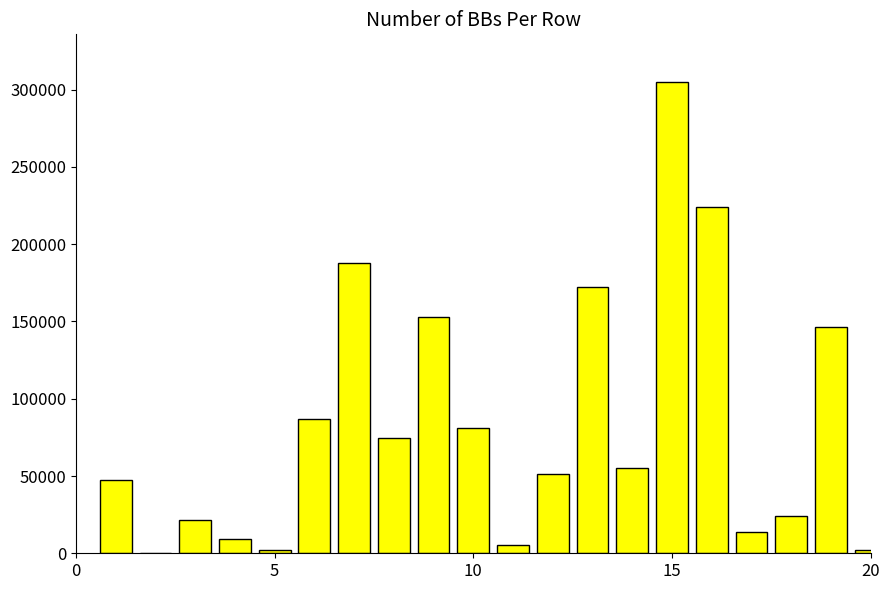

What is the sum of all values?

1664889